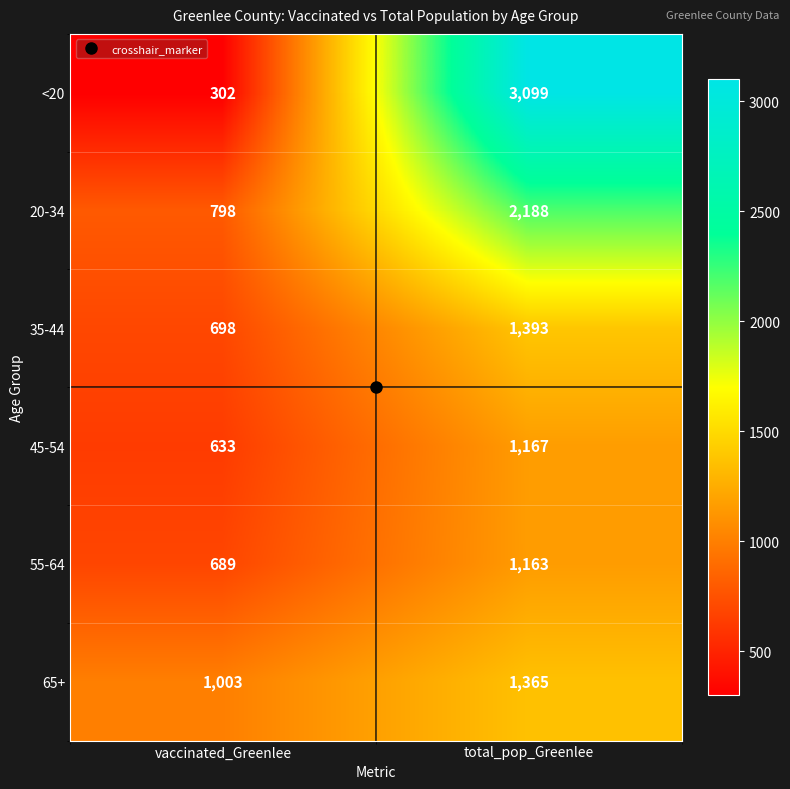

What is the difference between the 35-44 values at total_pop_Greenlee and vaccinated_Greenlee?

695